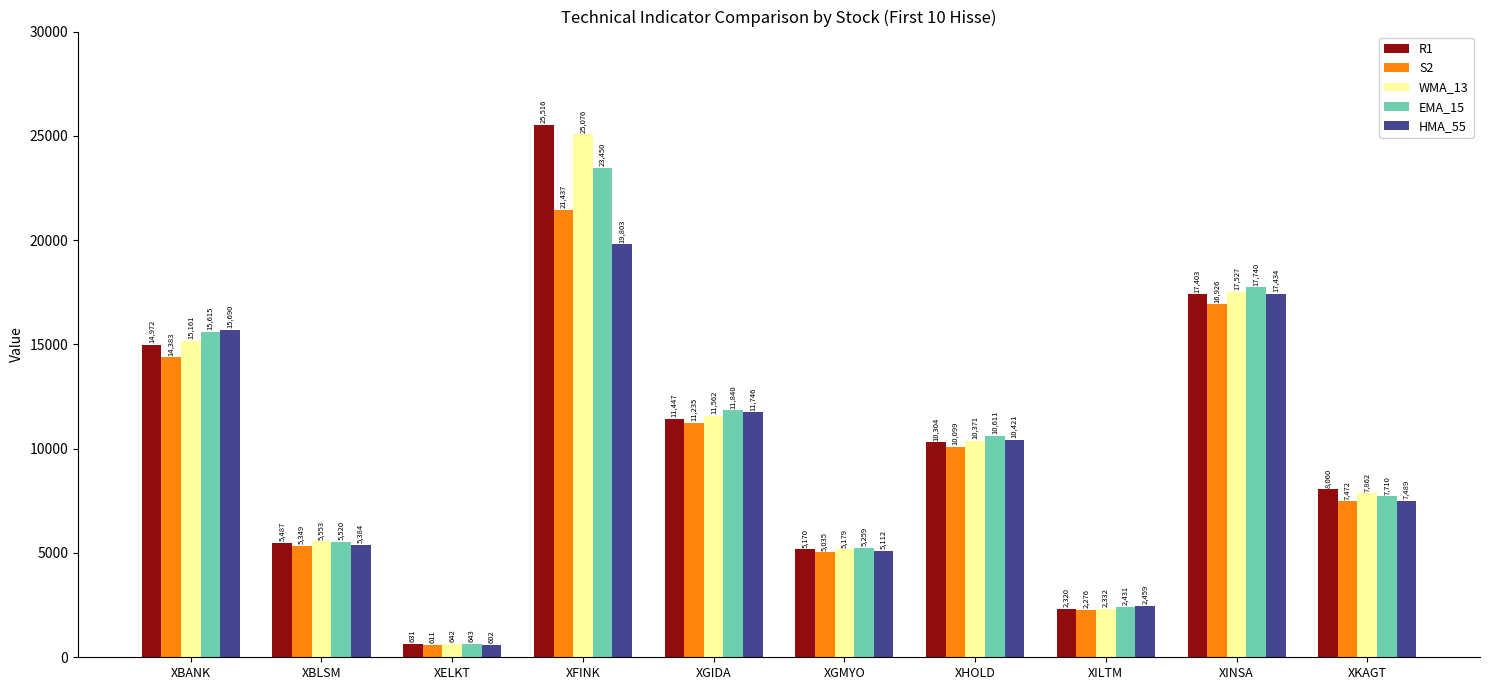

Between XELKT and XILTM, which series saw the biggest shift?

HMA_55